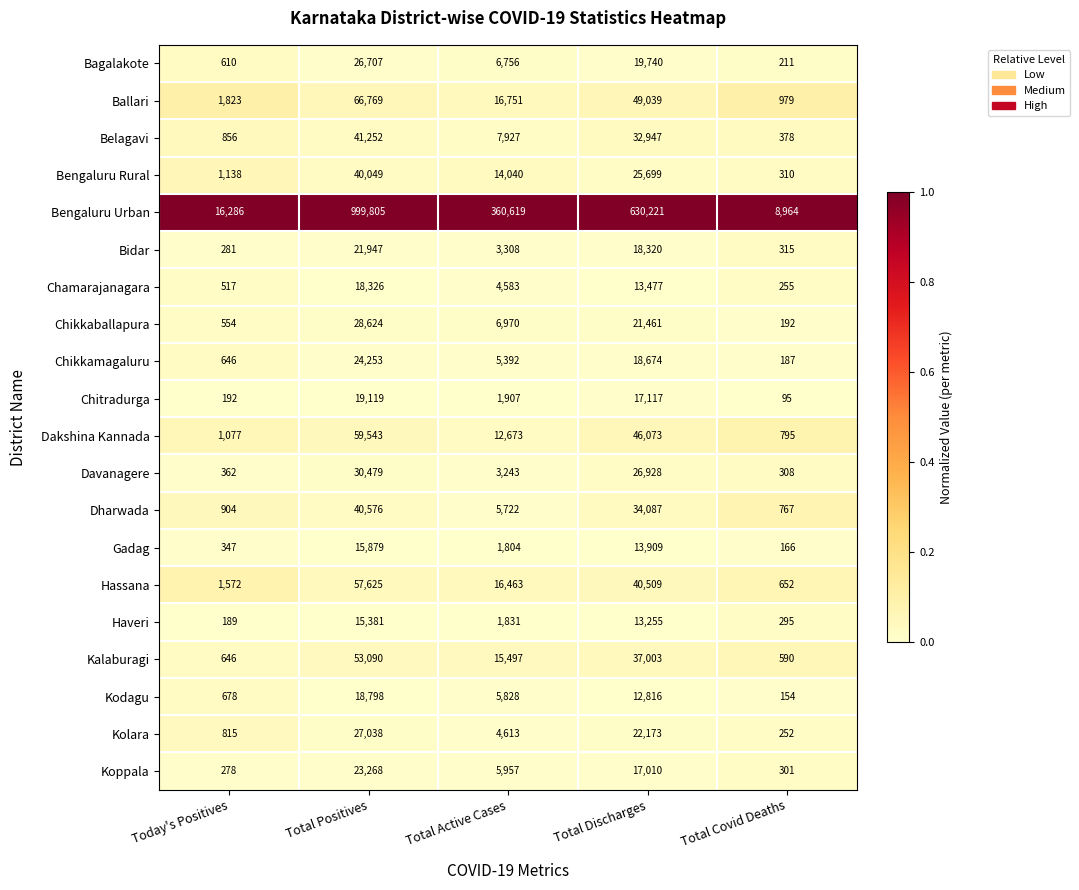

Between Total Positives and Total Discharges, which series saw the biggest shift?

Bengaluru Urban